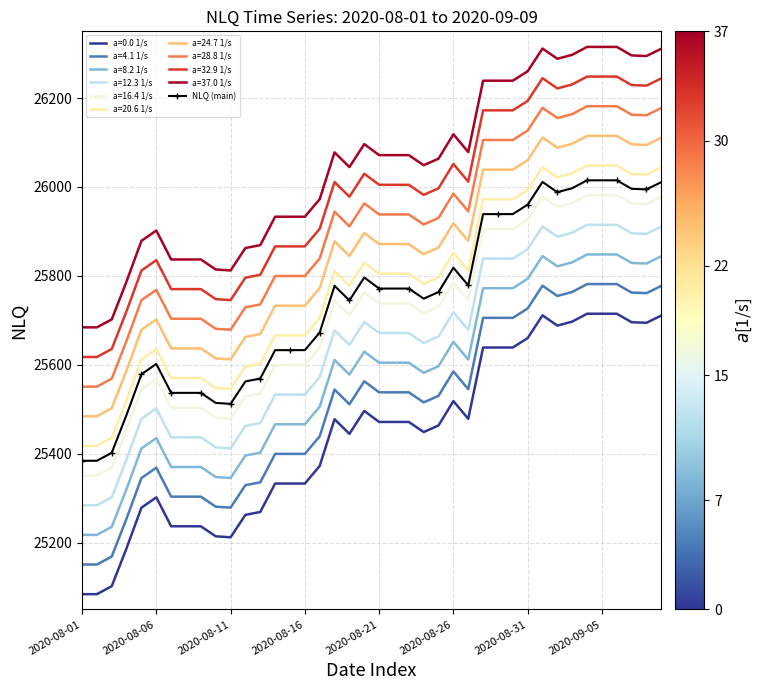

What is the greatest value displayed?

26315.0